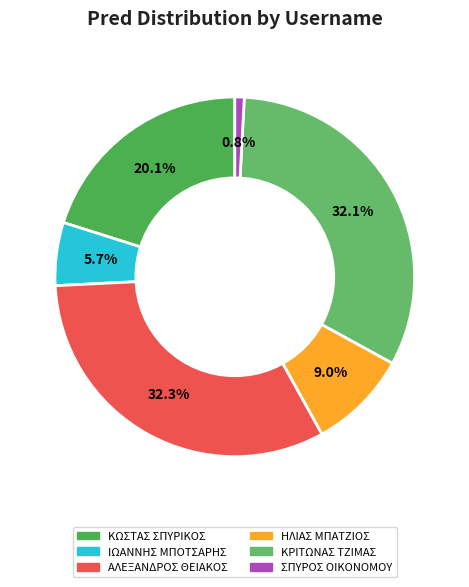

What percentage do ΚΩΣΤΑΣ ΣΠΥΡΙΚΟΣ and ΑΛΕΞΑΝΔΡΟΣ ΘΕΙΑΚΟΣ together represent?

52.4%